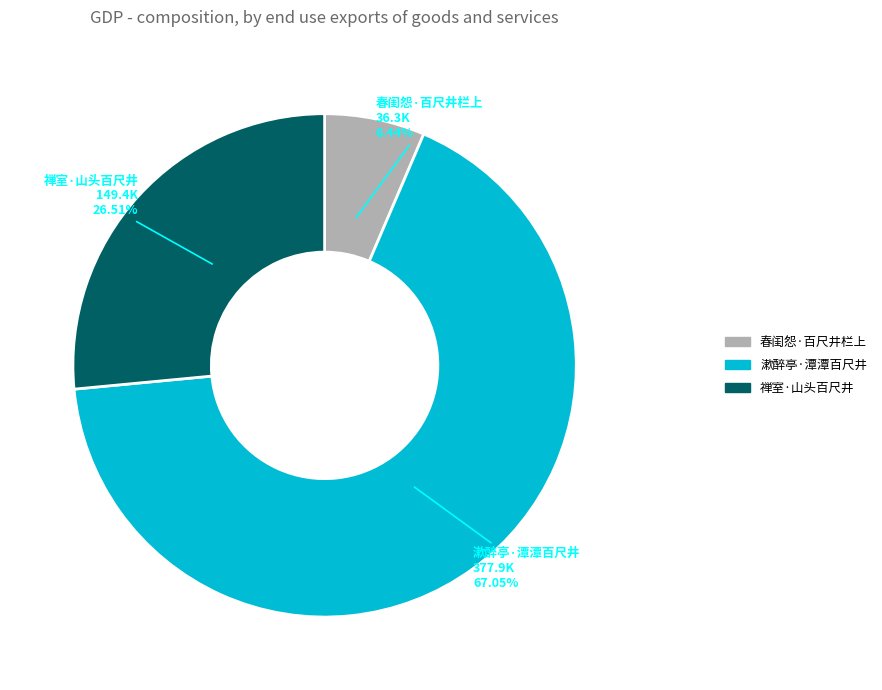

How many segments does this pie chart have?

3